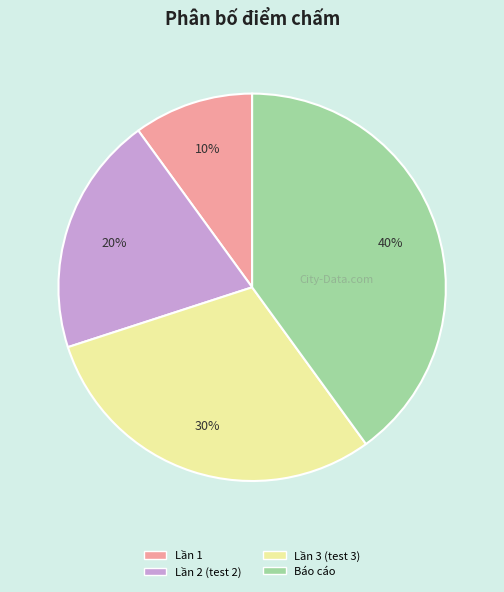

Is there a majority slice in this chart?

No